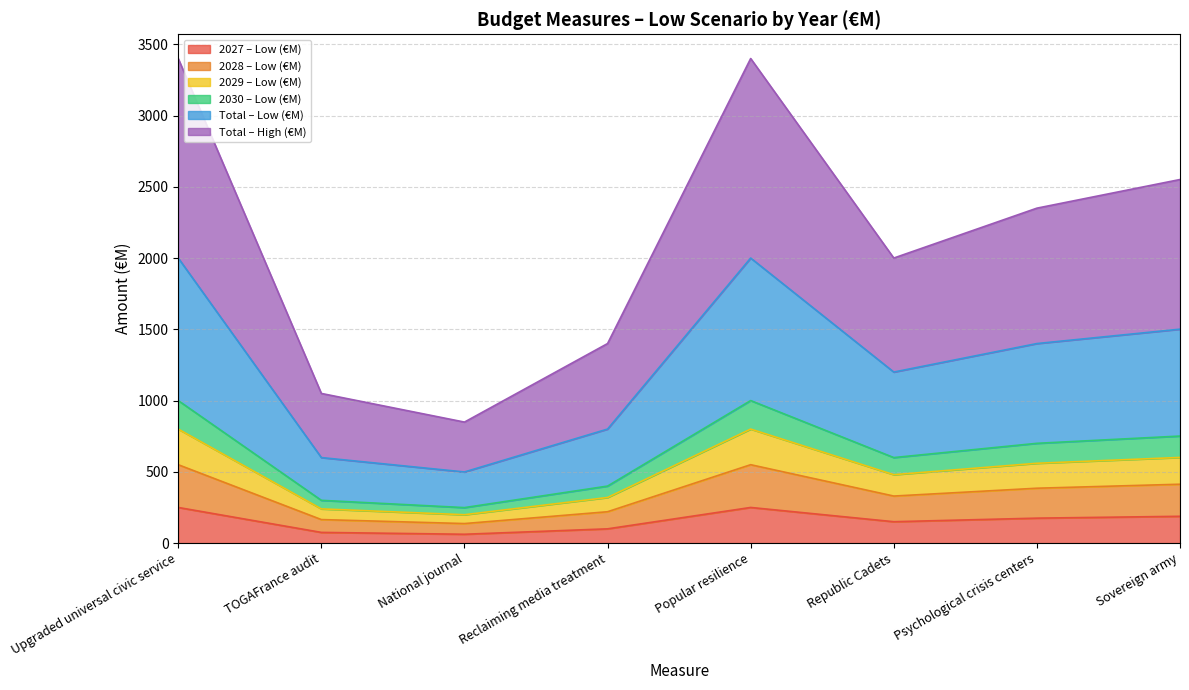

At which label is Total – High (€M) closest to 2124?

Republic Cadets